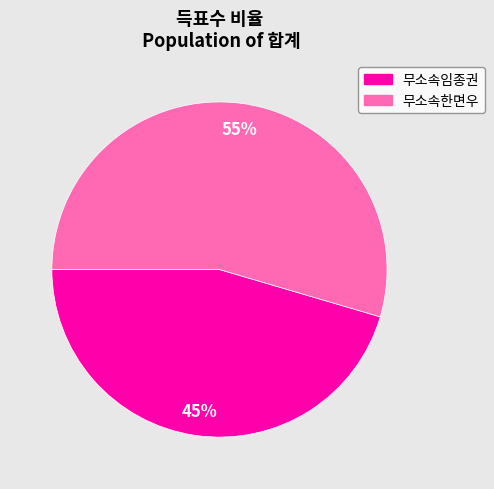

What is the ratio of the value at 무소속임종권 to the value at 무소속한면우?

0.8